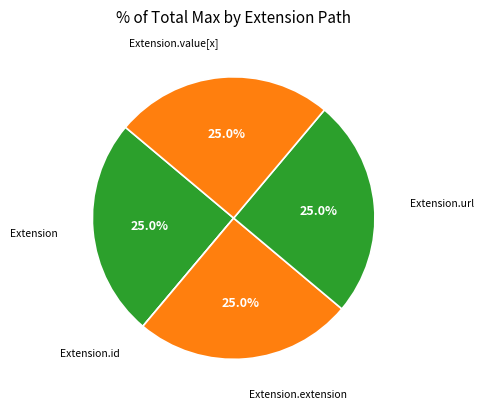

What is the ratio of the value at Extension.value[x] to the value at Extension?

1.0